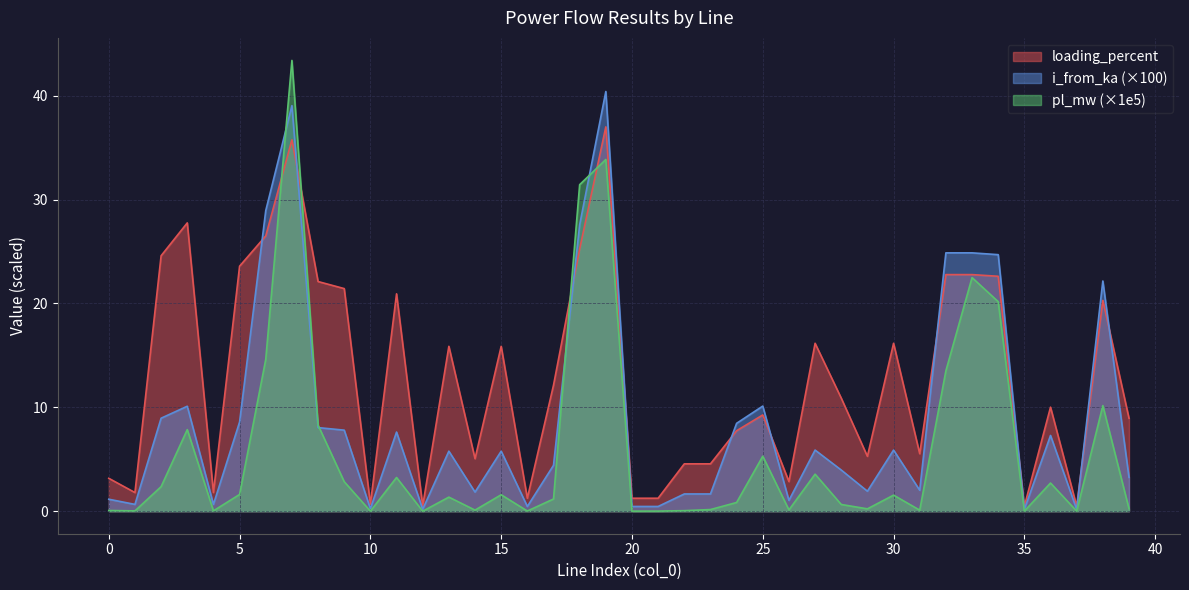

At which category does the chart reach its peak across all series?

7